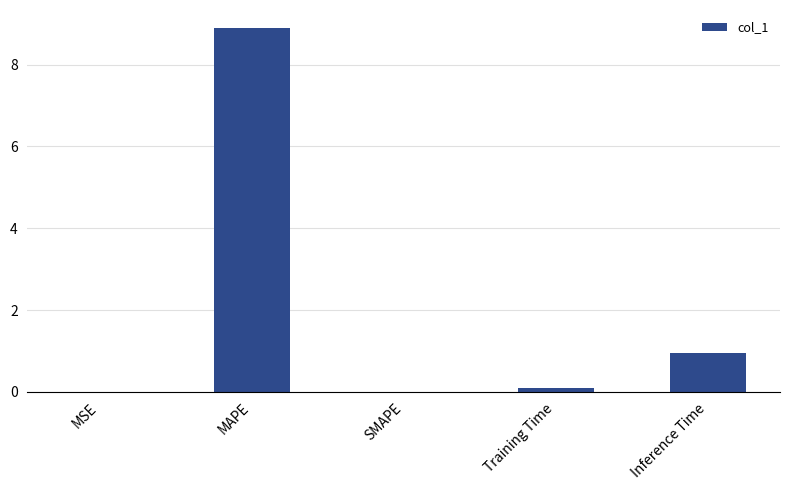

Where is the data nearest to the value 4?

Inference Time